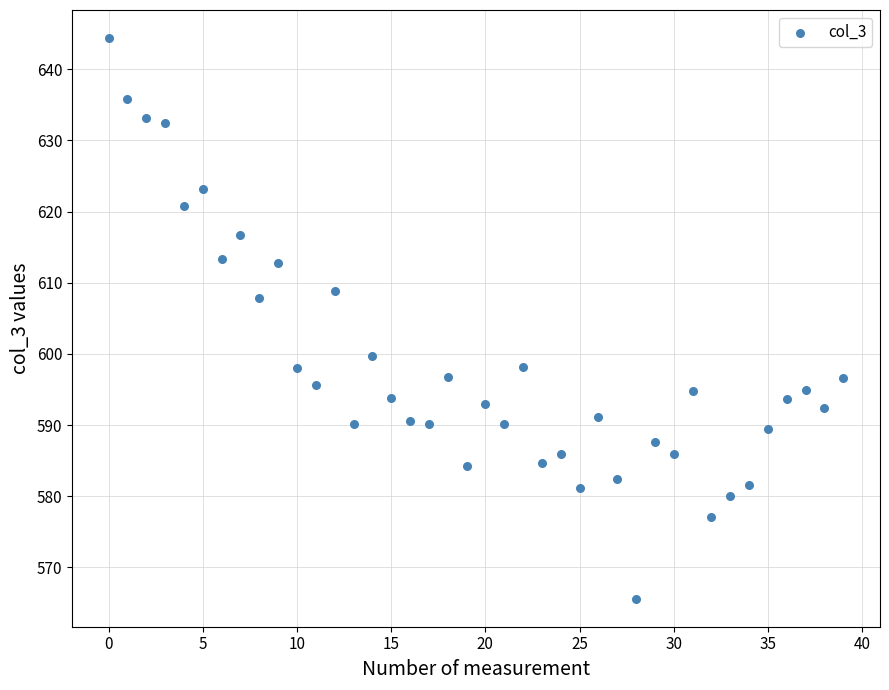

What Y value in the scatter plot is closest to 605?

607.8